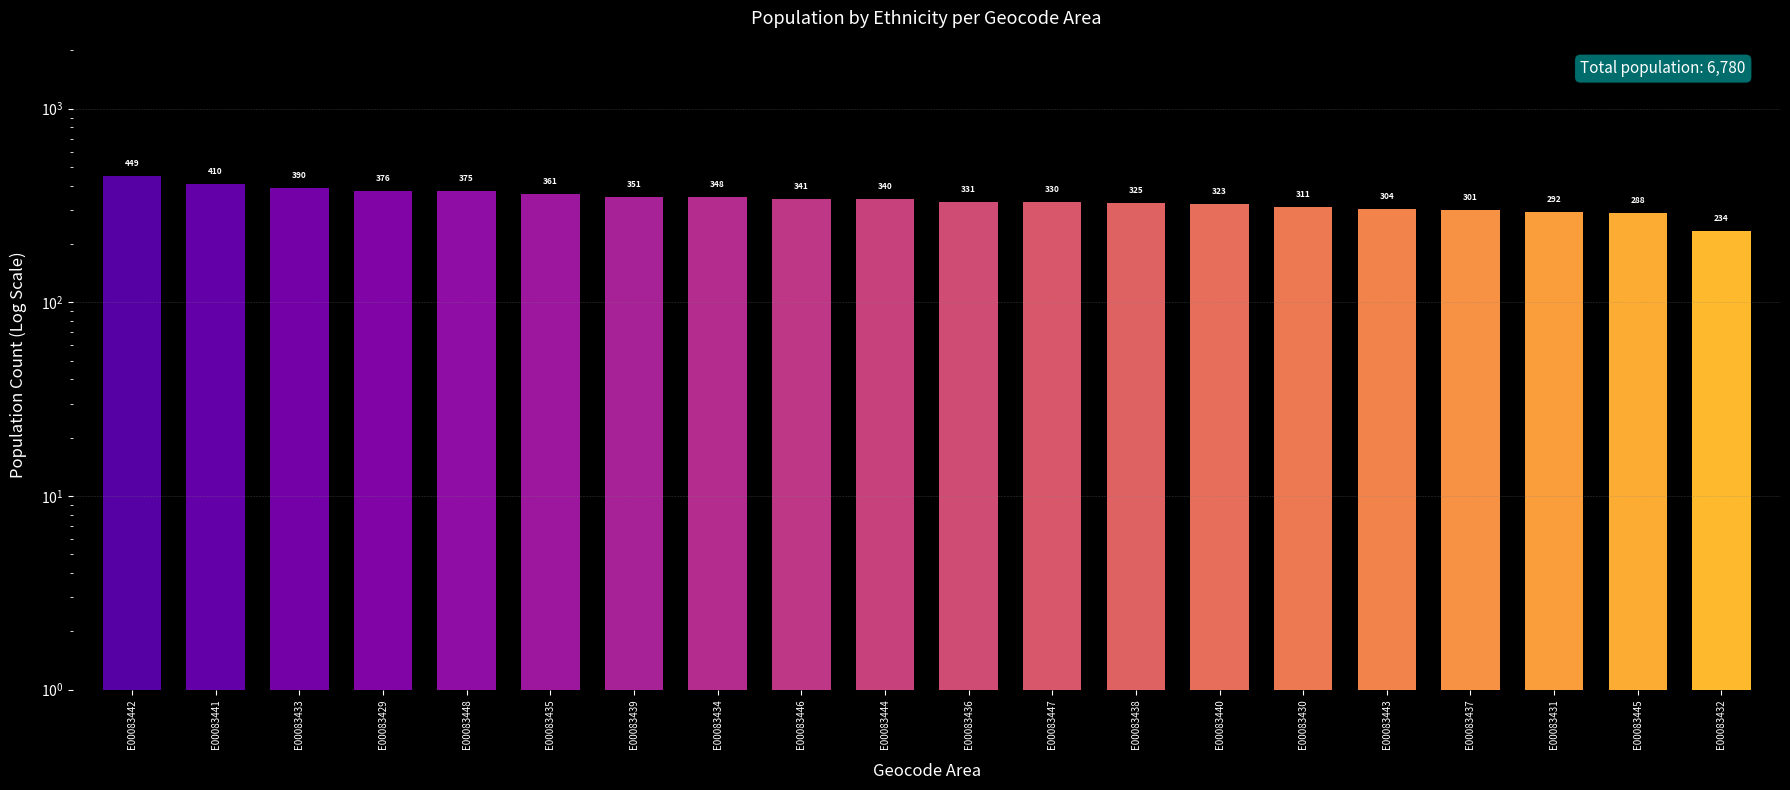

What position from the left is E00083438?

13